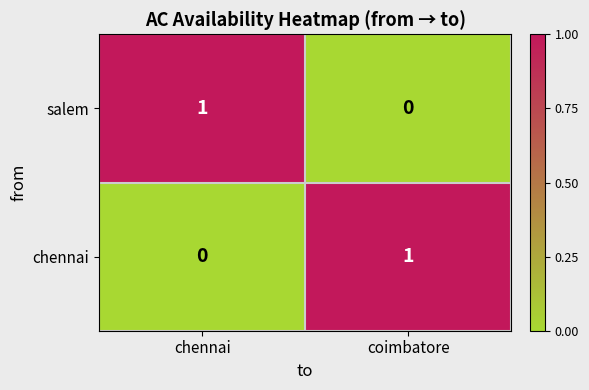

Which category has the highest value in the chennai series?

coimbatore